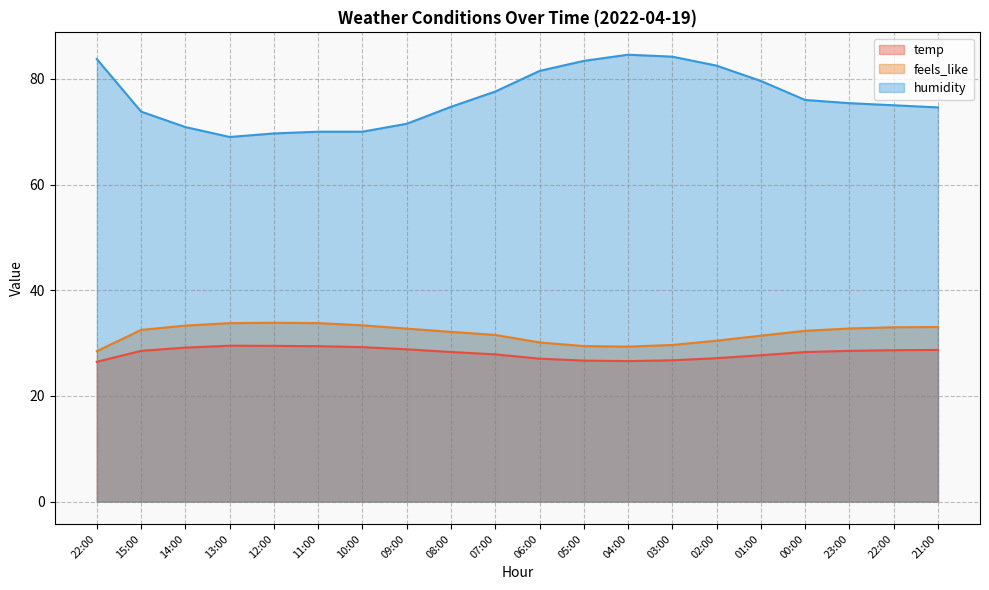

True or false: feels_like and humidity cross at least once.

False